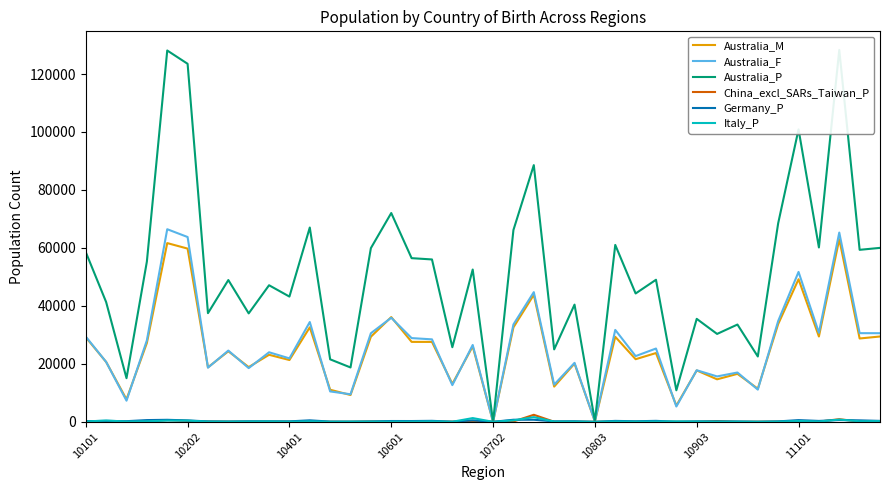

Count the number of categories in the chart.

40